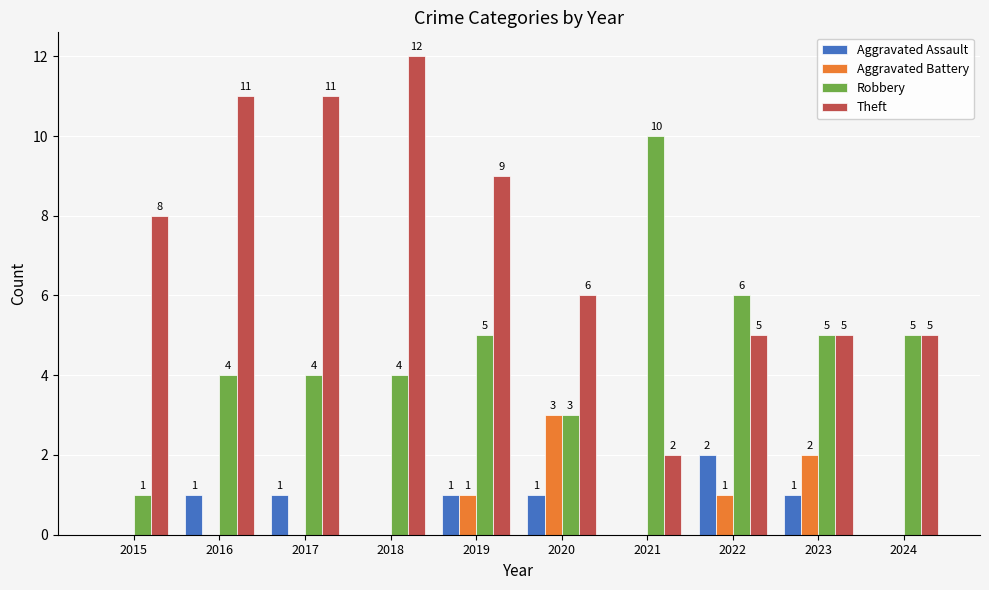

What is the total value across all series at 2018?

16